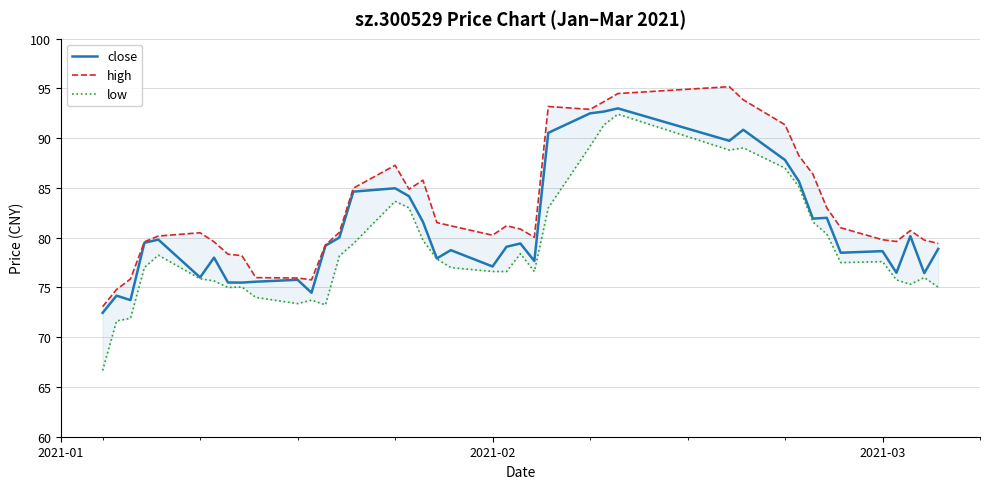

What is the minimum value for close?

72.5